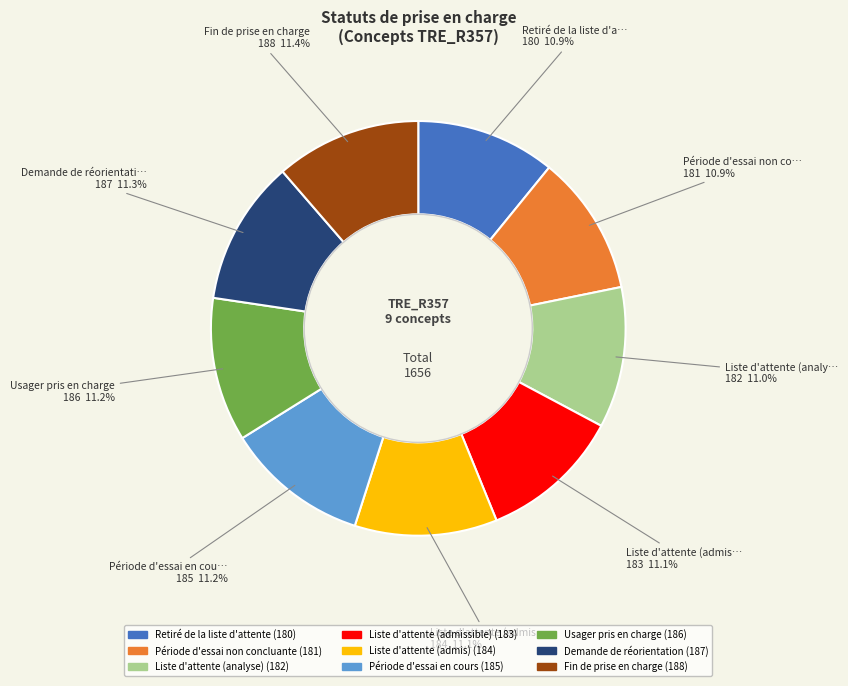

To the nearest percent, what is the combined percentage of Liste d'attente (analyse) and Usager pris en charge?

22%